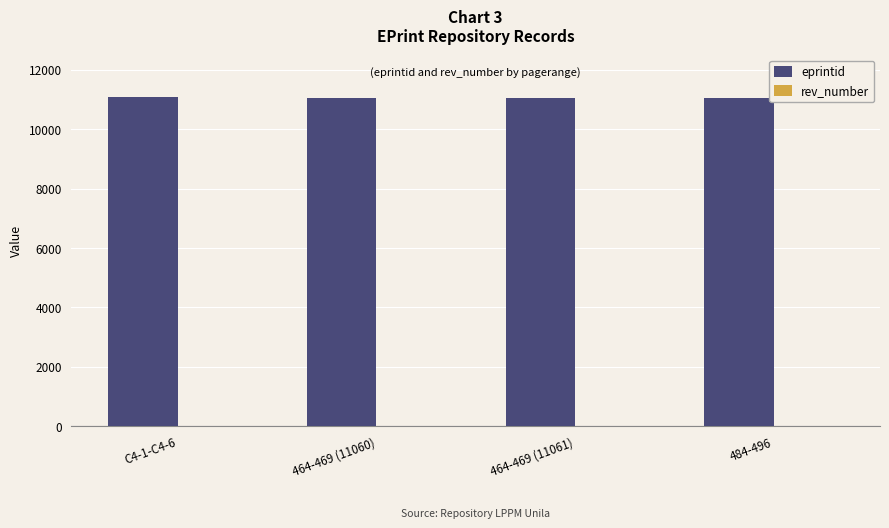

The value of eprintid at 464-469 (11060) is 11060. True or false?

True